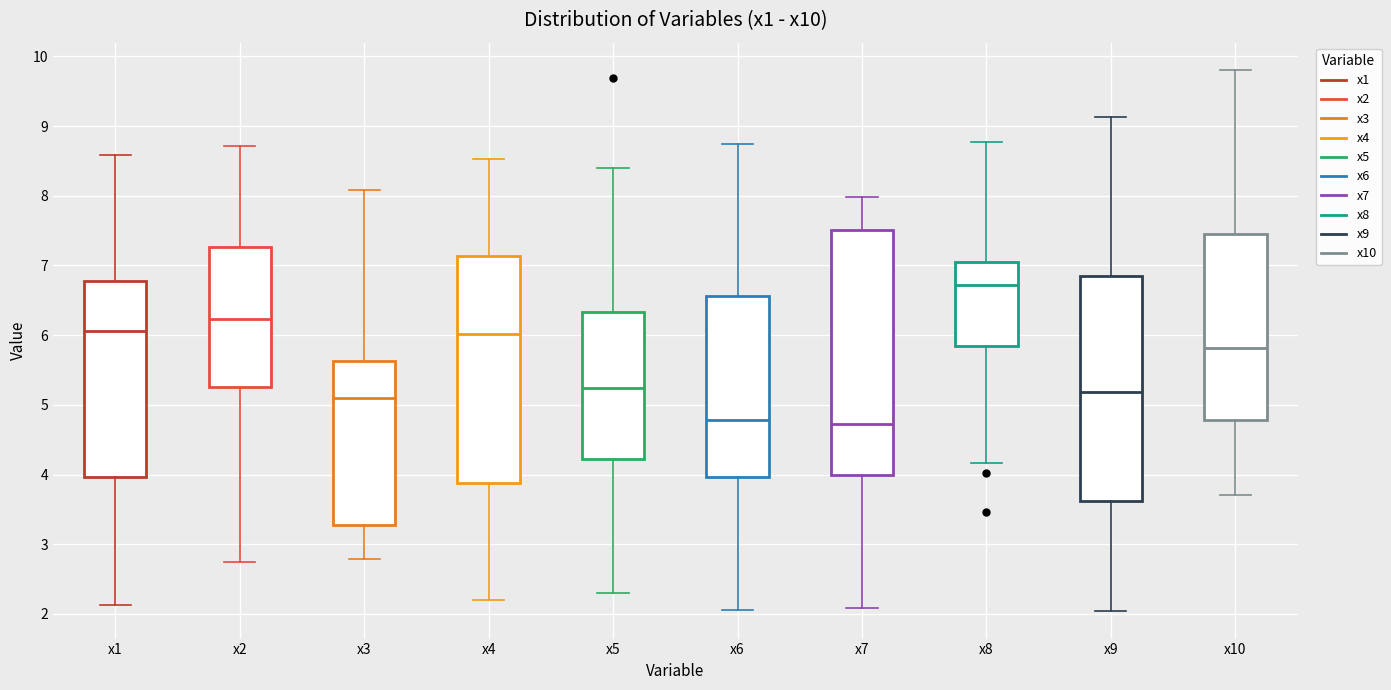

Reading left to right, read every box against the y-axis: the position of its median line, the range the box covers, and the ends of its whiskers. The values are not printed on the chart, so give them approximately, as read against the axis.

x1: median 6.1, box 4.0 to 6.8, whiskers 2.1 to 8.6
x2: median 6.2, box 5.2 to 7.3, whiskers 2.7 to 8.7
x3: median 5.1, box 3.3 to 5.6, whiskers 2.8 to 8.1
x4: median 6.0, box 3.9 to 7.1, whiskers 2.2 to 8.5
x5: median 5.2, box 4.2 to 6.3, whiskers 2.3 to 8.4
x6: median 4.8, box 4.0 to 6.6, whiskers 2.1 to 8.7
x7: median 4.7, box 4.0 to 7.5, whiskers 2.1 to 8.0
x8: median 6.7, box 5.8 to 7.1, whiskers 4.2 to 8.8
x9: median 5.2, box 3.6 to 6.8, whiskers 2.0 to 9.1
x10: median 5.8, box 4.8 to 7.4, whiskers 3.7 to 9.8